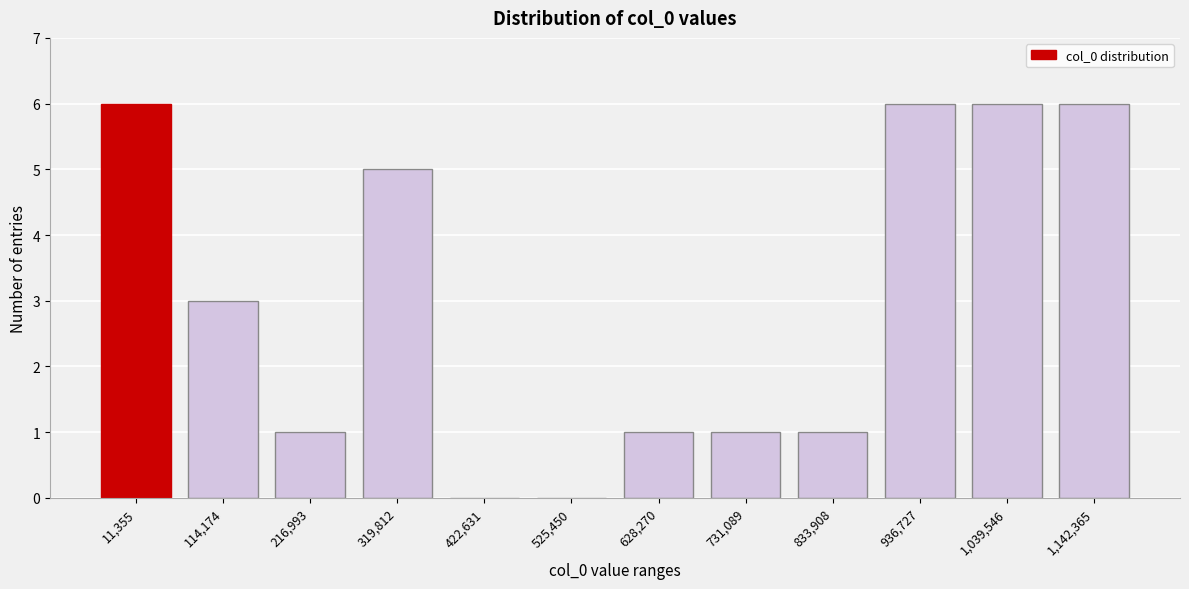

Reading left to right, extract all data points from this chart.

11,355=6	114,174=3	216,993=1	319,812=5	422,631=0	525,450=0	628,270=1	731,089=1	833,908=1	936,727=6	1,039,546=6	1,142,365=6